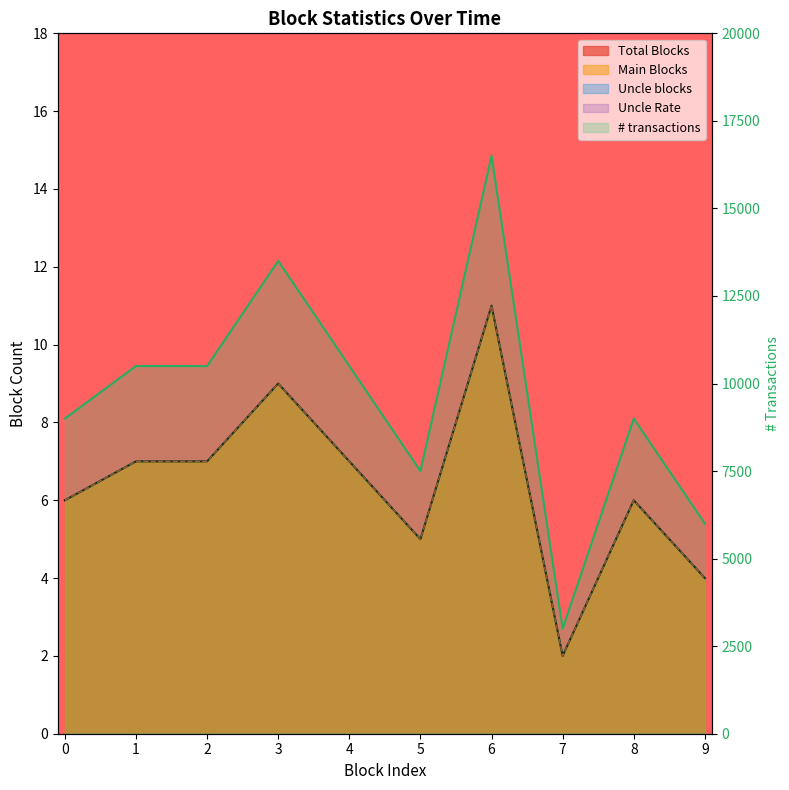

At how many categories does at least one series exceed 16242?

1